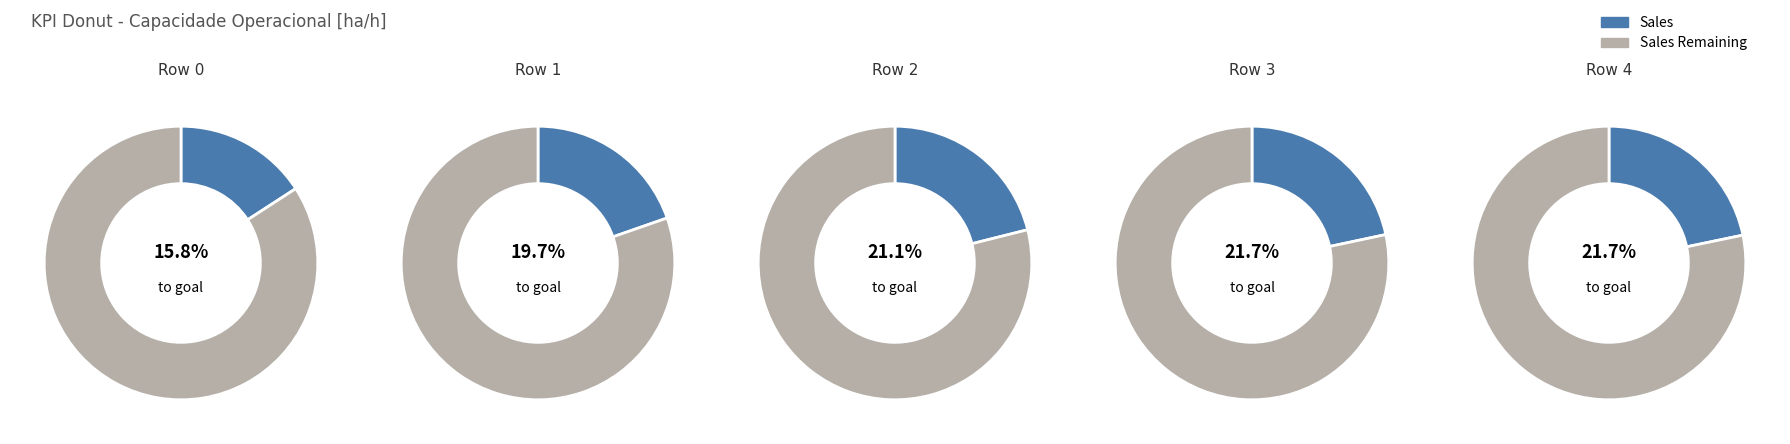

Which slice is the largest?

4